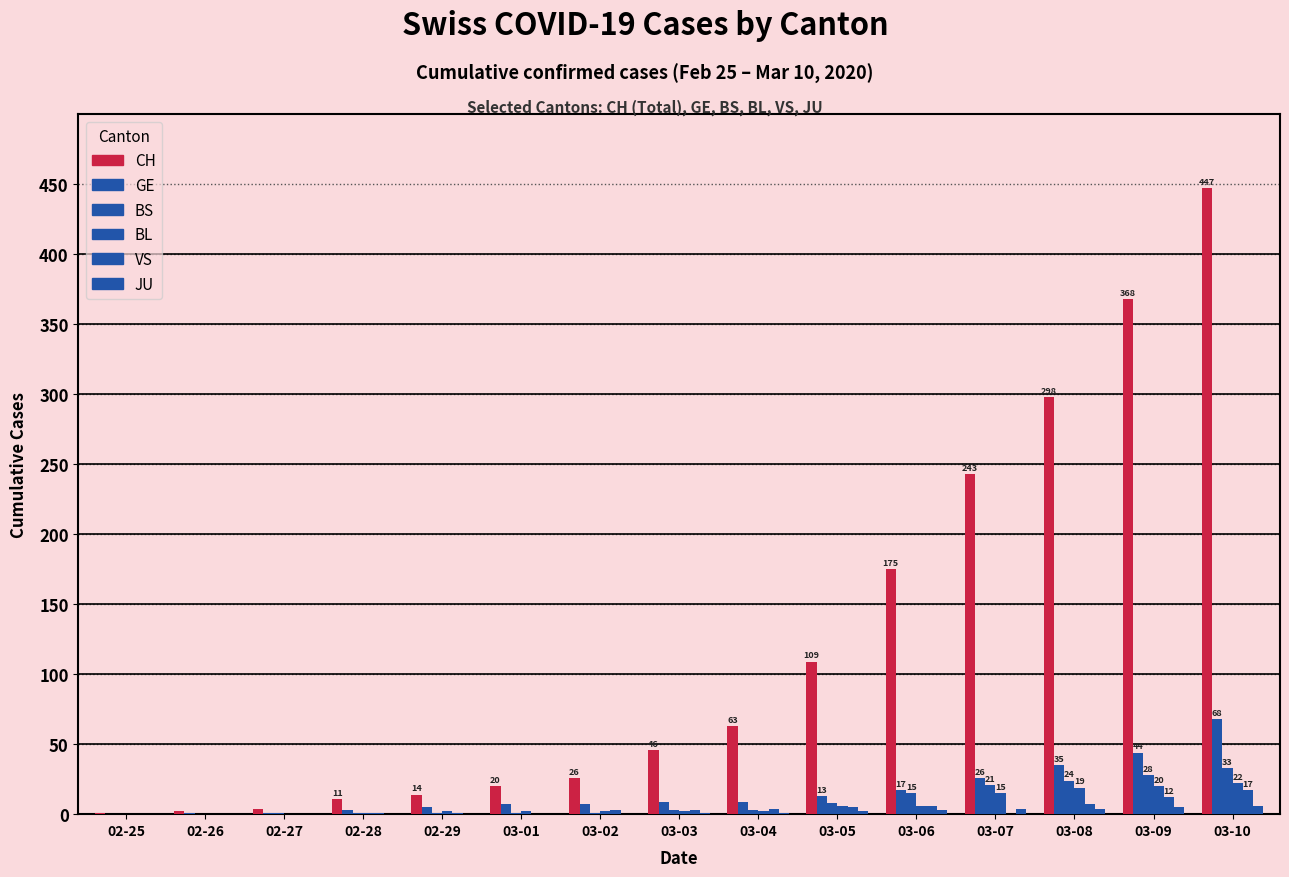

What position from the right is 03-08?

3